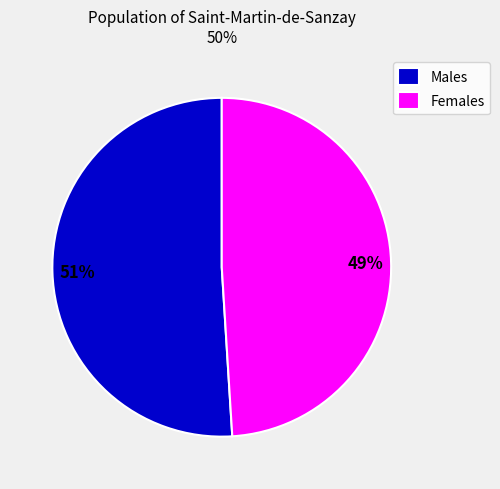

What percentage is the Females slice, to the nearest percent?

49%